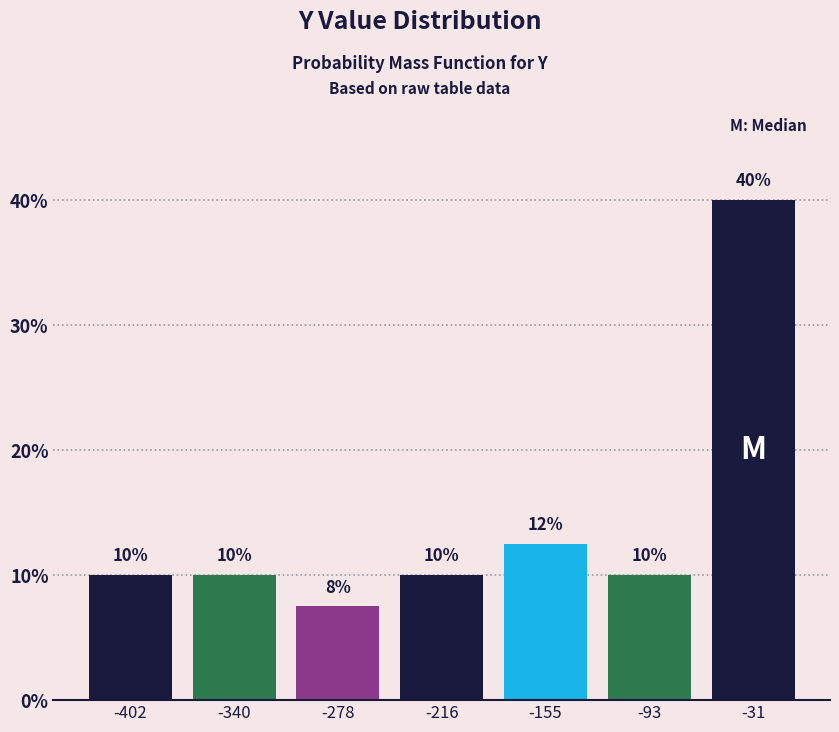

Which range on the x-axis has the tallest bar?

-60 to 0